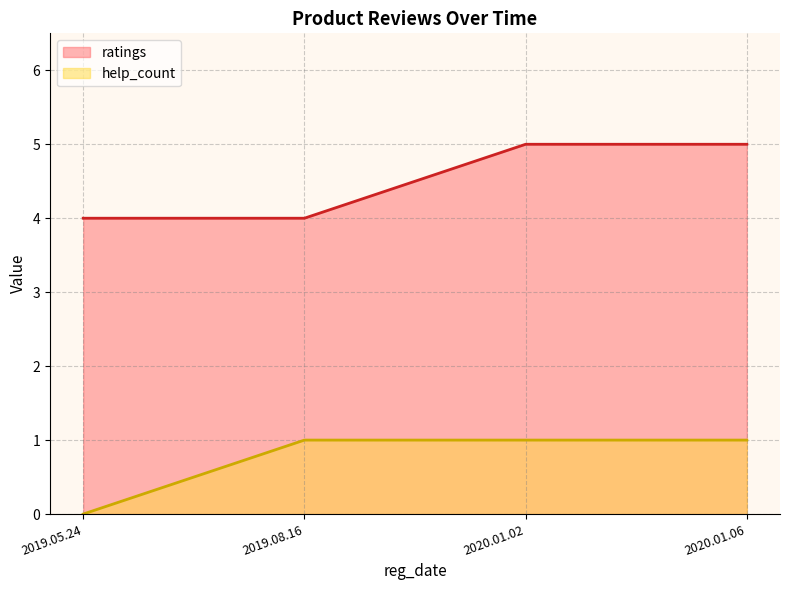

At which category is the sum across all series the highest?

2020.01.02